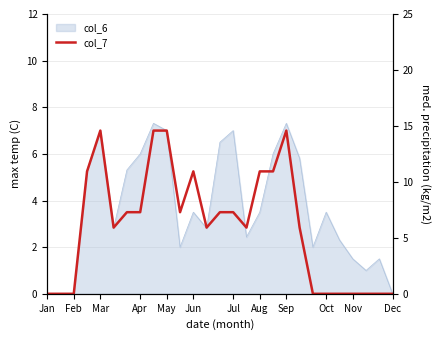

The value at Aug is 2.1. True or false?

False